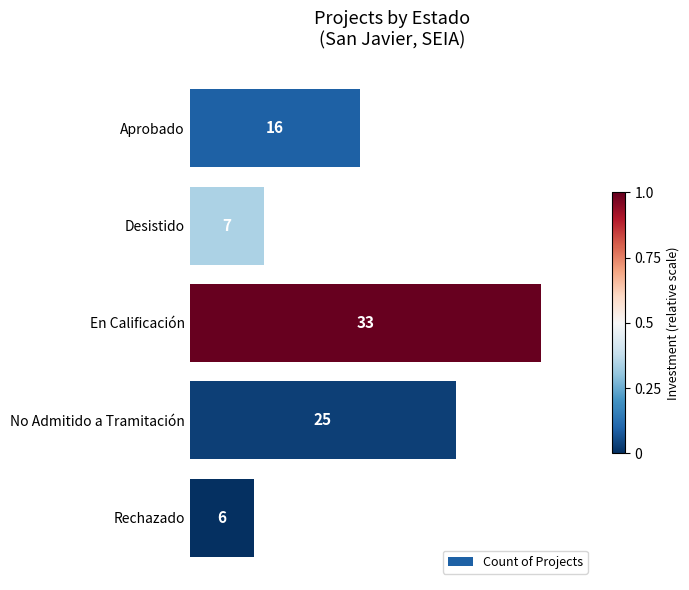

Does the chart contain stacked bars?

No